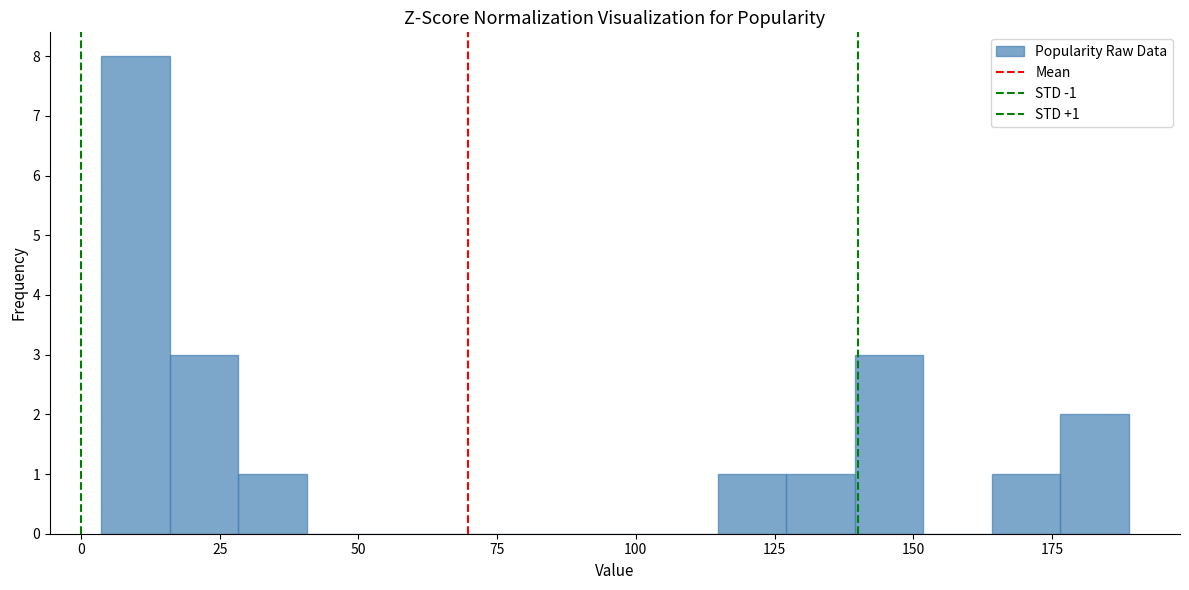

Around what value on the x-axis is the tallest bar? Give the approximate position of its centre, as read against the axis.

10